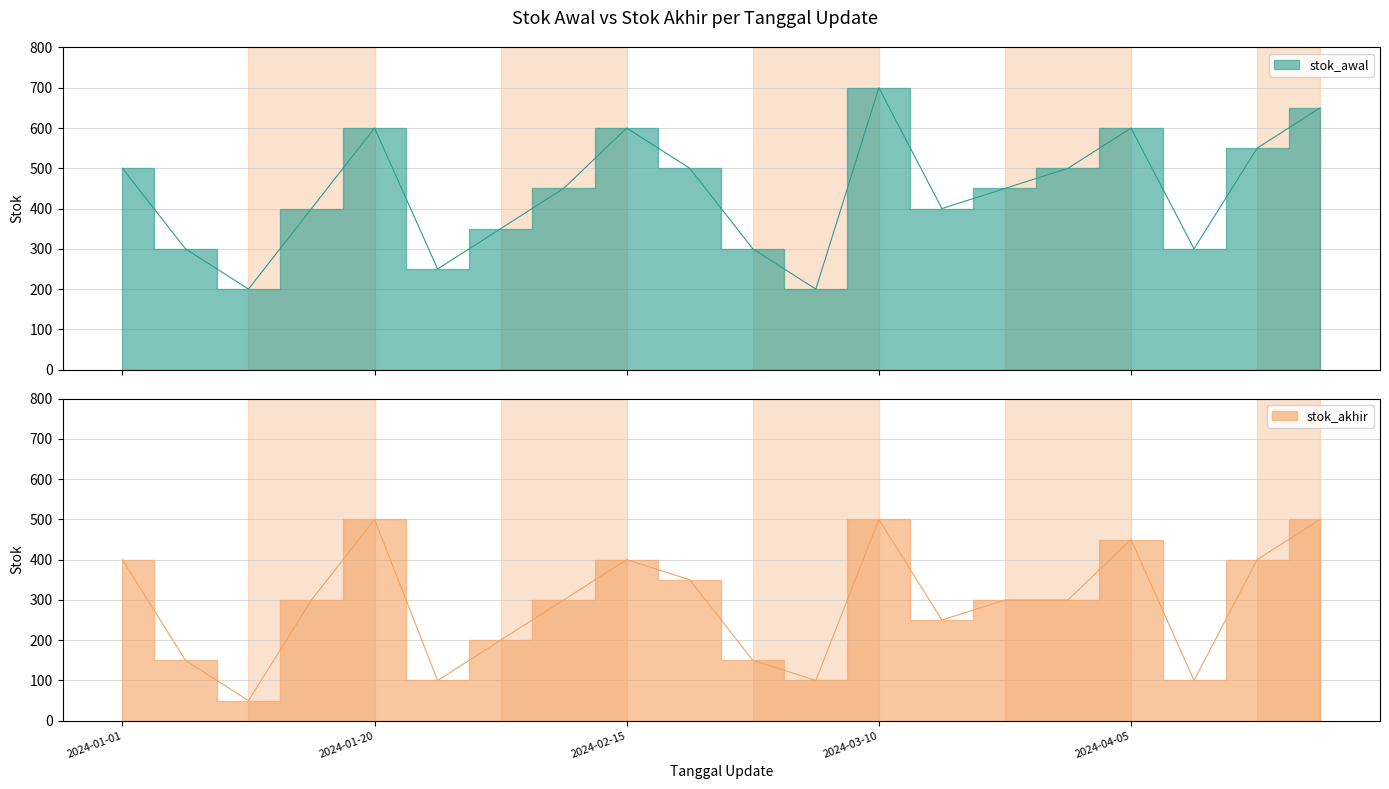

The value of stok_awal at 2024-04-15 is 765. True or false?

False